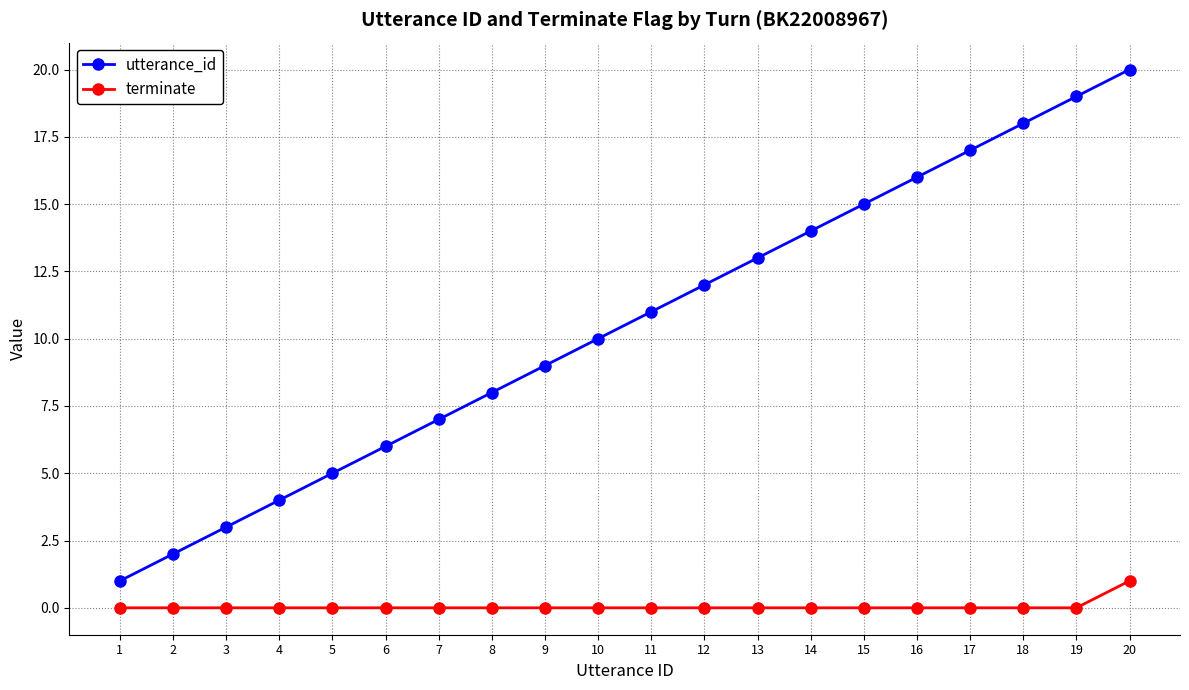

Is it true that terminate equals -1 at 2?

False